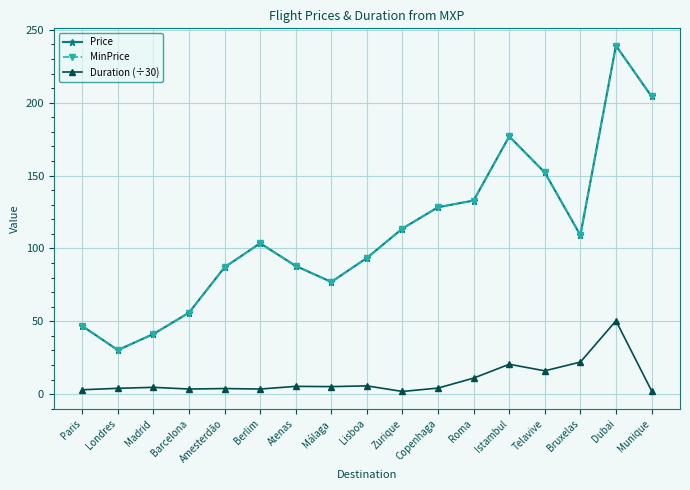

What is the highest value of the Duration (÷30) series?

50.3